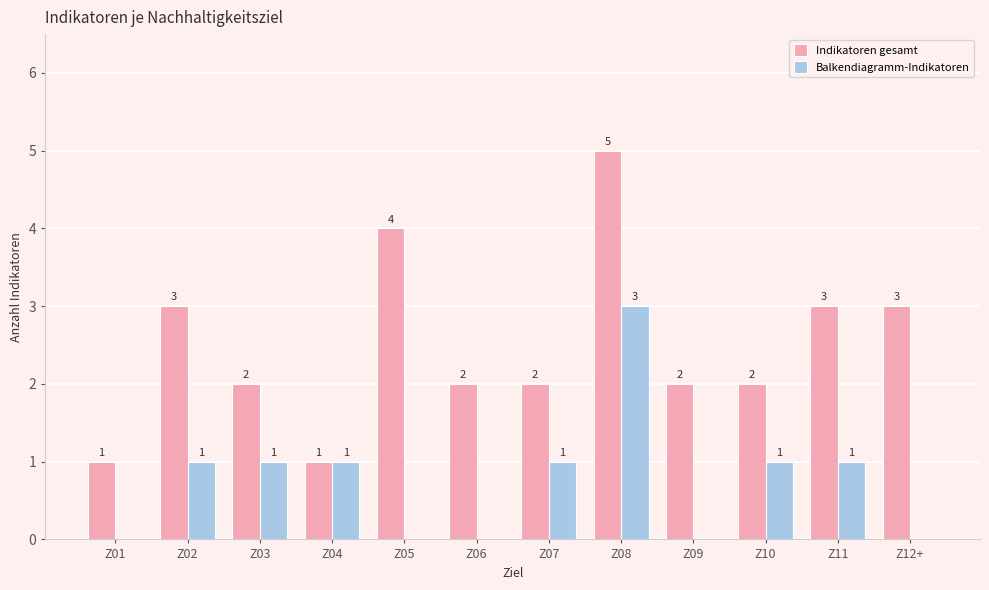

What is the maximum value shown in the chart?

5